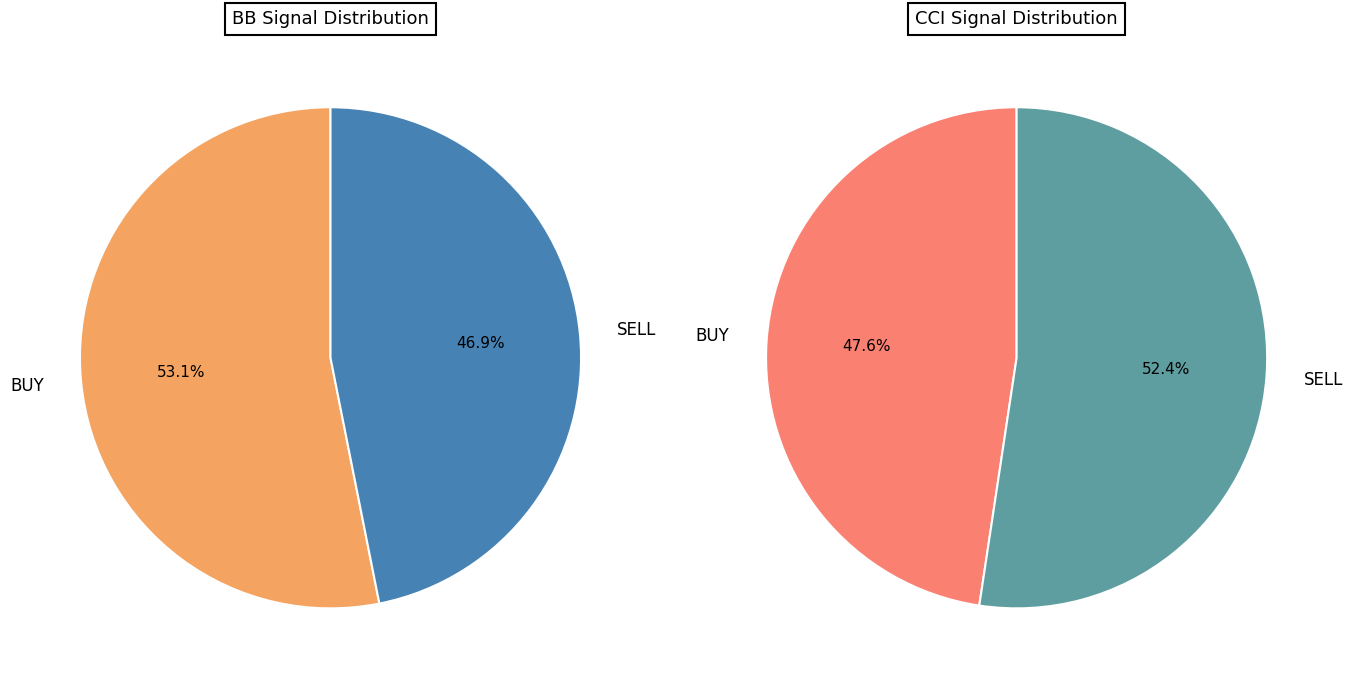

Is it true that SELL is 37% of the pie?

False